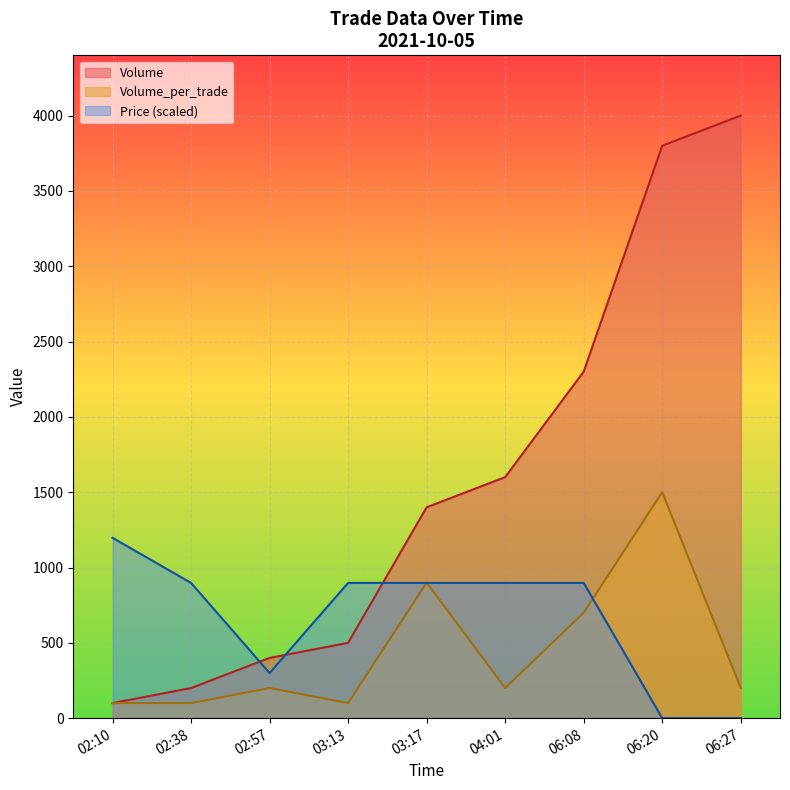

Does the chart display data point markers on the line(s)?

No